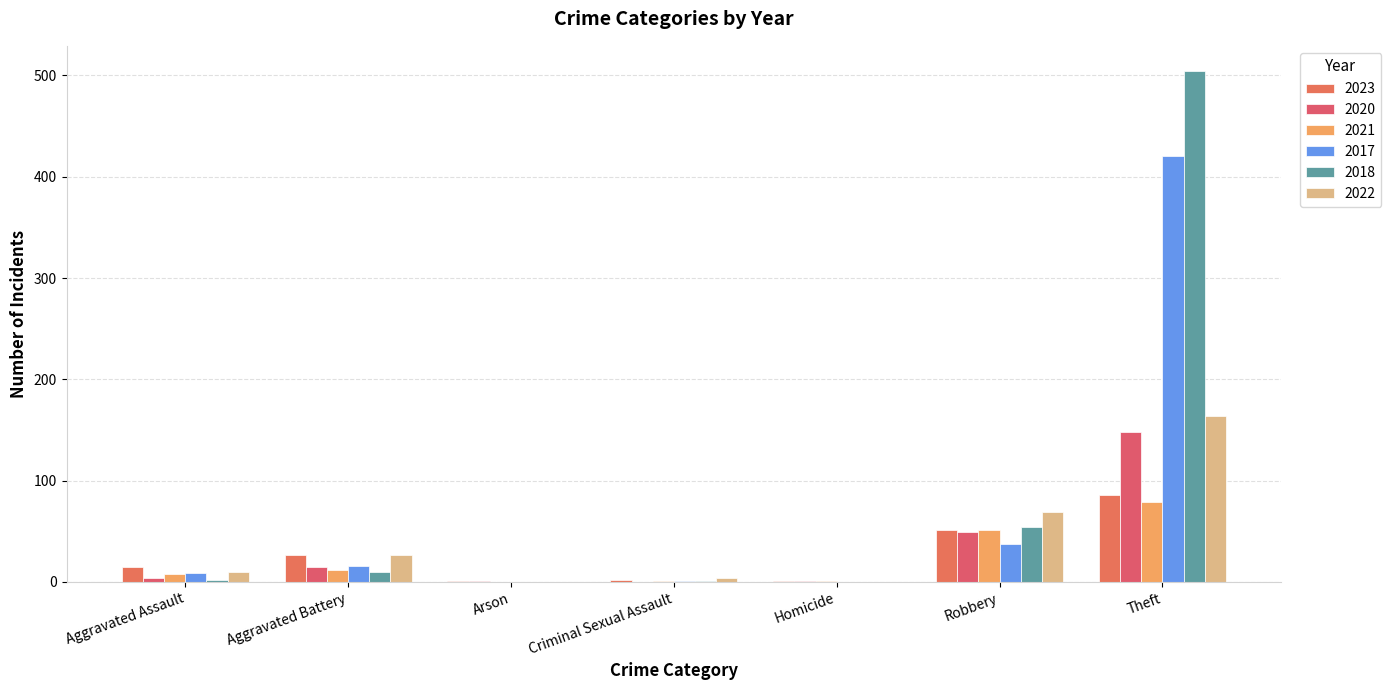

Are the bars grouped side by side (vs. stacked)?

Yes